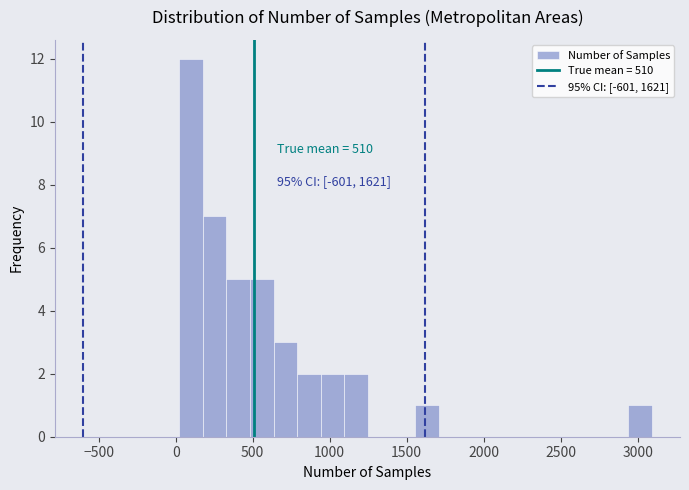

Around what value on the x-axis is the tallest bar? Give the approximate position of its centre, as read against the axis.

100